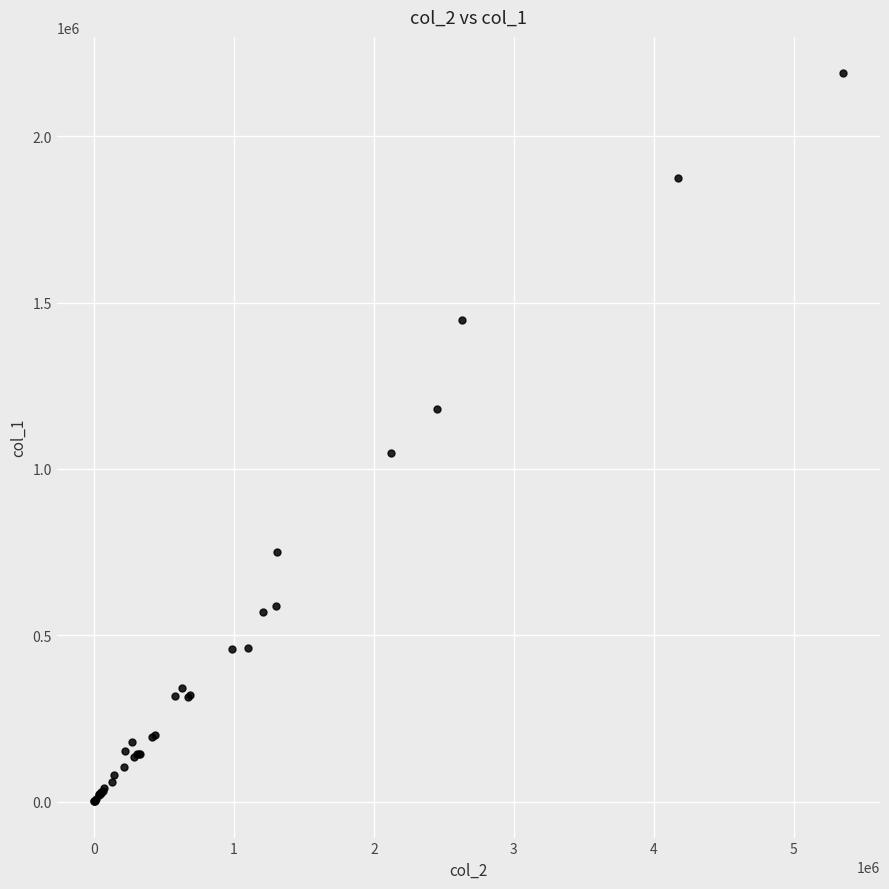

What Y value in the scatter plot is closest to 1095000?

1049000